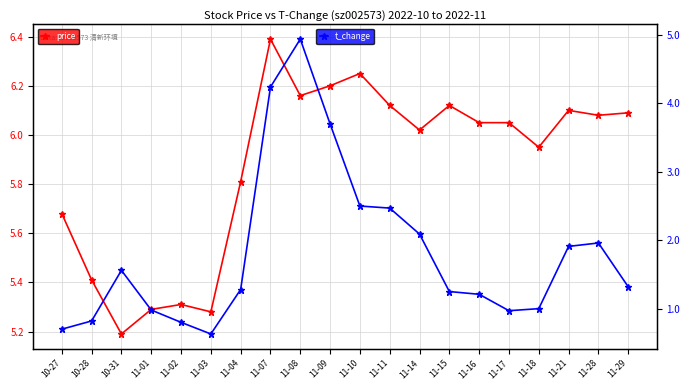

Does the chart display data point markers on the line(s)?

Yes